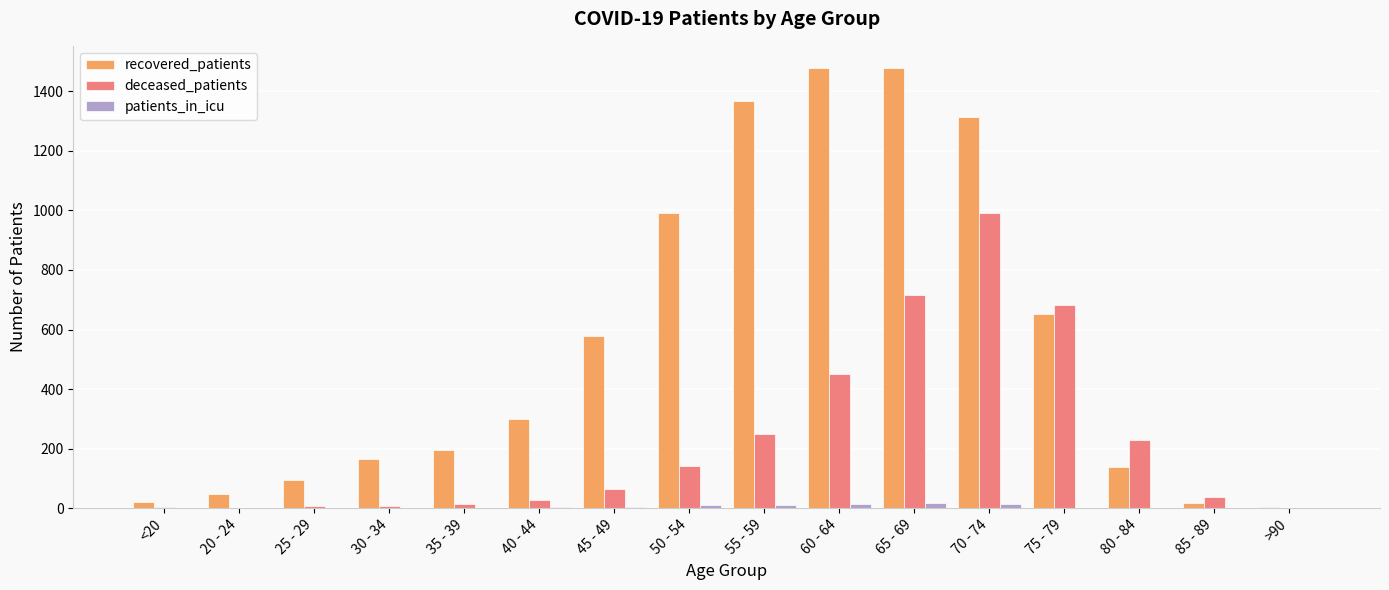

How many categories are shown in the chart?

16